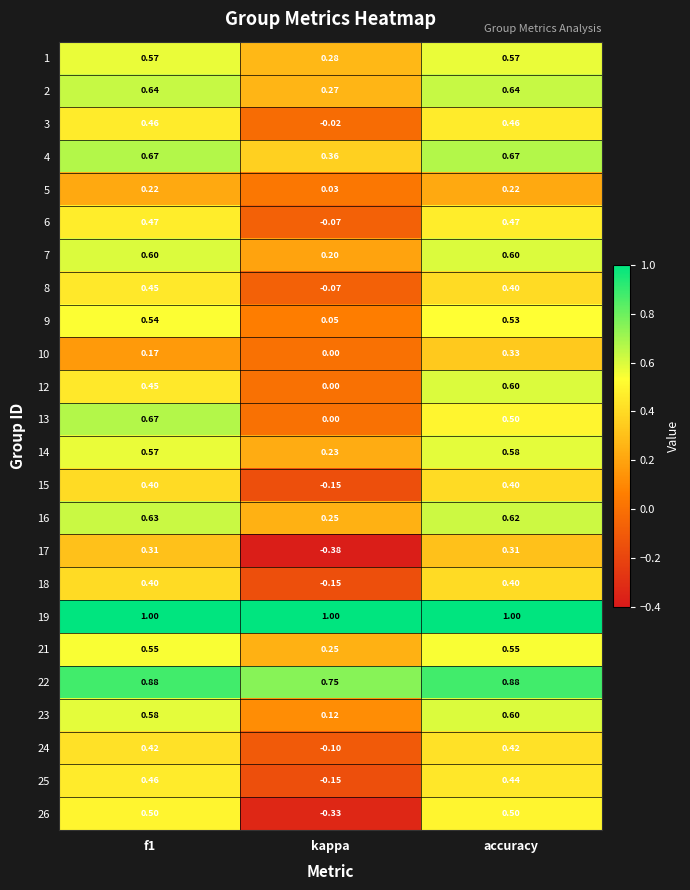

At which label does 13 reach its minimum?

kappa